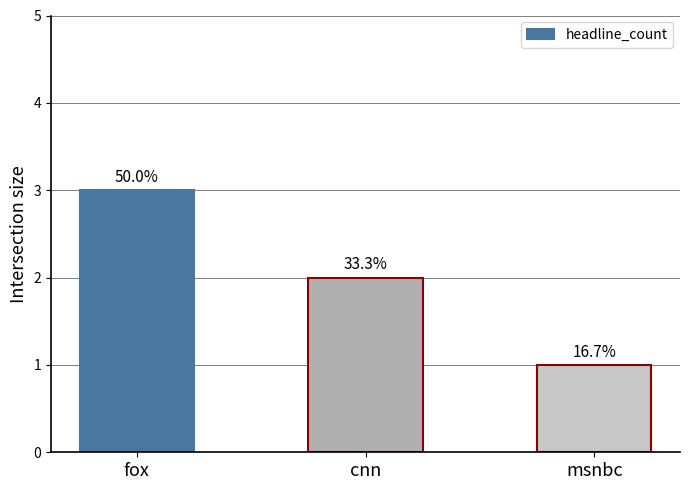

Does the chart contain any negative values?

No